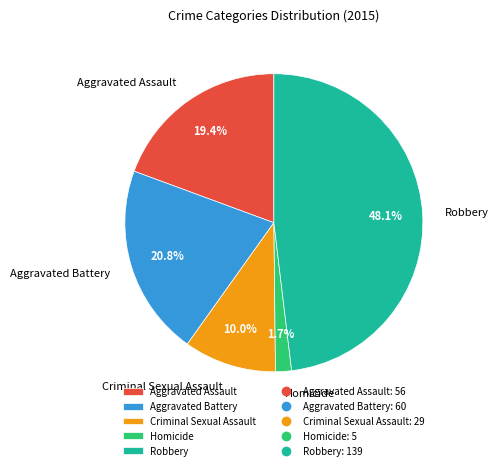

Approximately how many times larger is the value at Aggravated Assault compared to Criminal Sexual Assault?

1.9